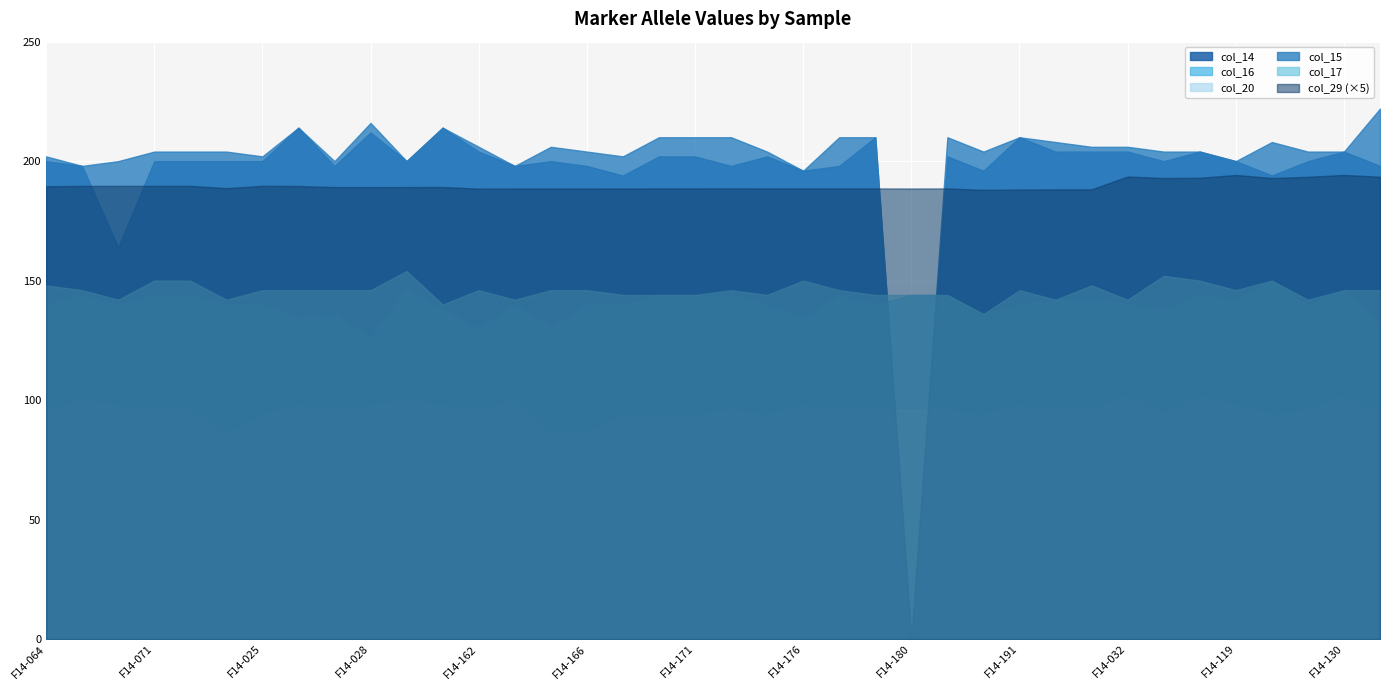

What is the difference between the col_15 values at F14-119 and F14-120?

8.0